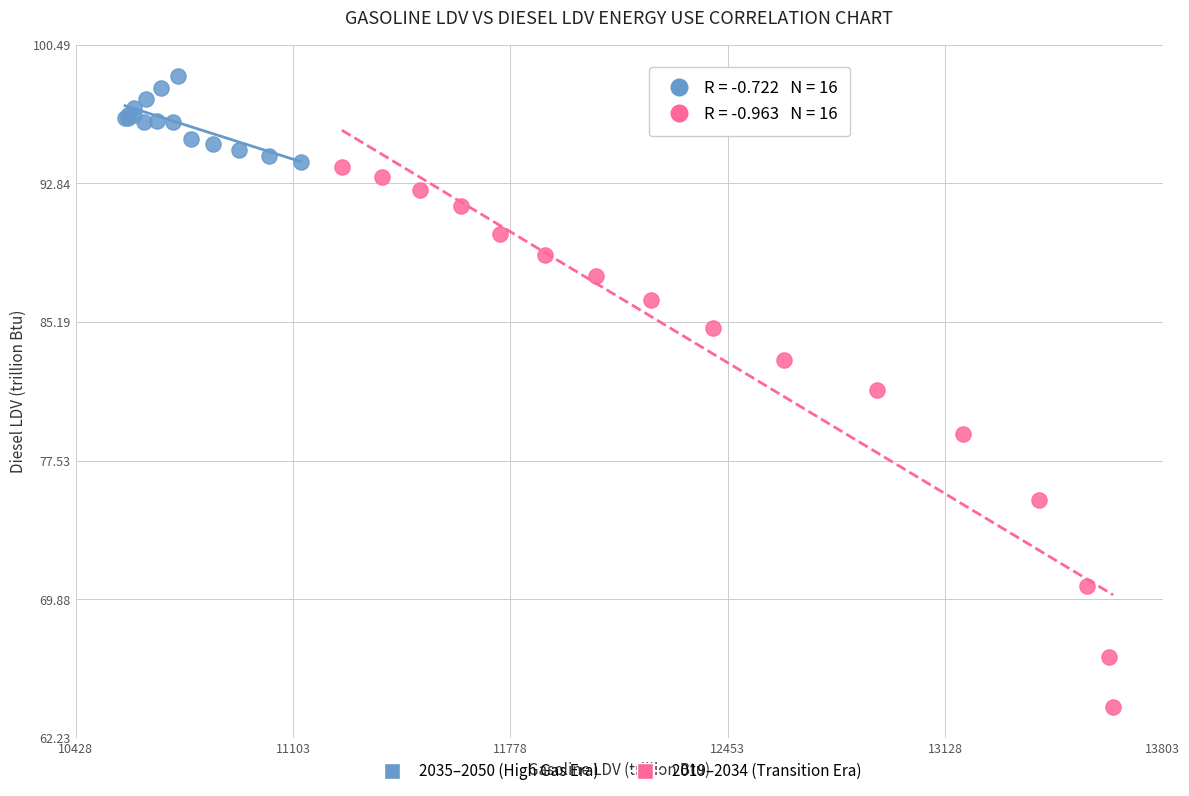

Which series reaches the minimum Y coordinate?

2019–2034 (Transition Era)